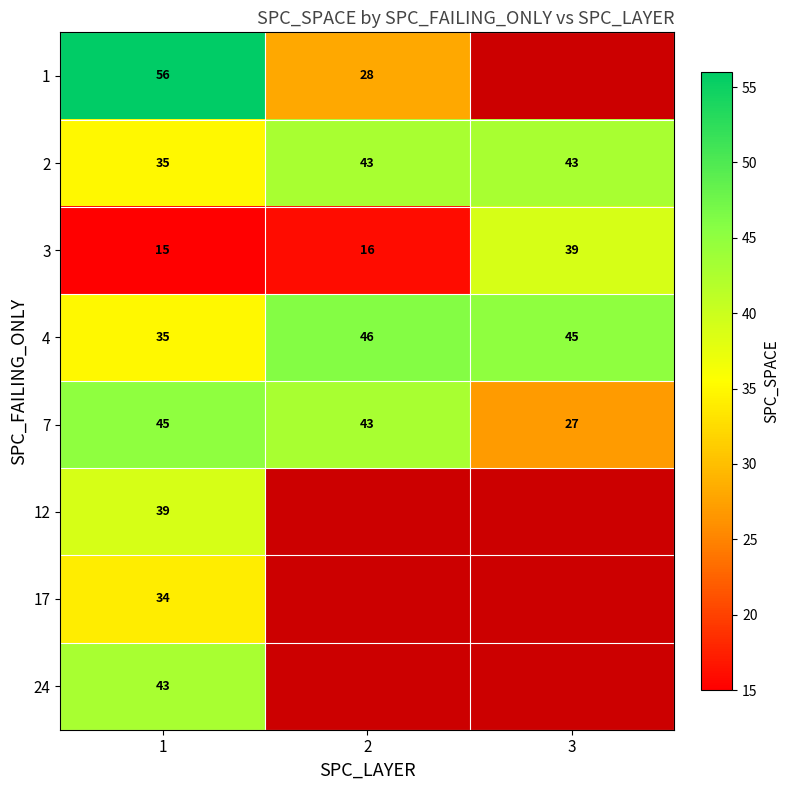

At which label does 3 reach its peak?

3